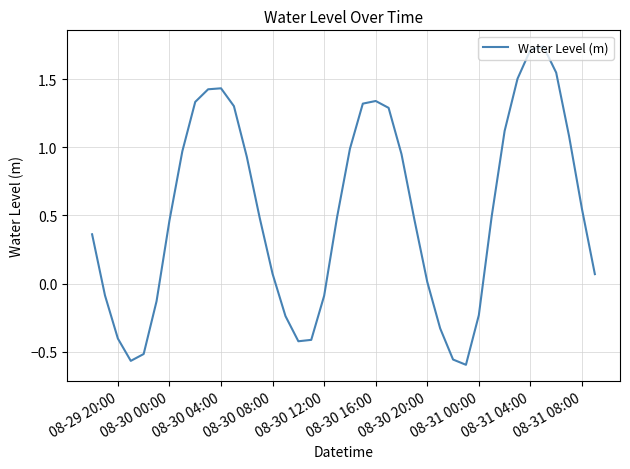

What is the difference between the maximum and minimum values?

2.3